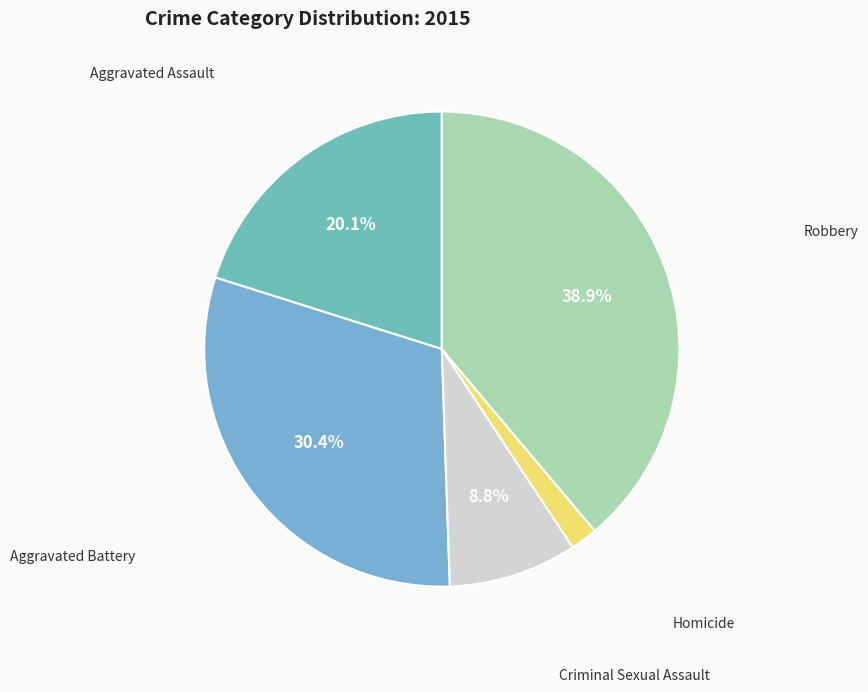

Between Criminal Sexual Assault and Aggravated Assault, which is larger?

Aggravated Assault